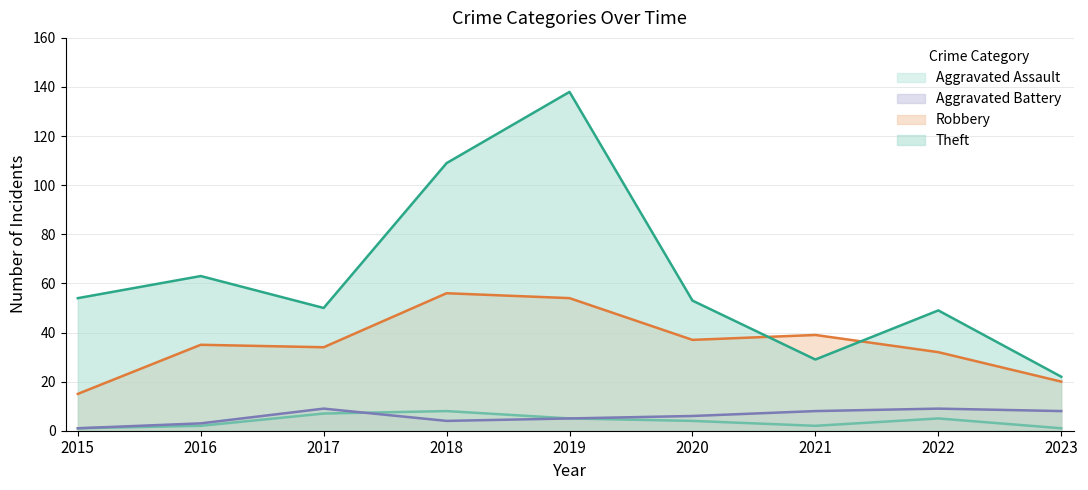

What is the highest value of the Robbery series?

56